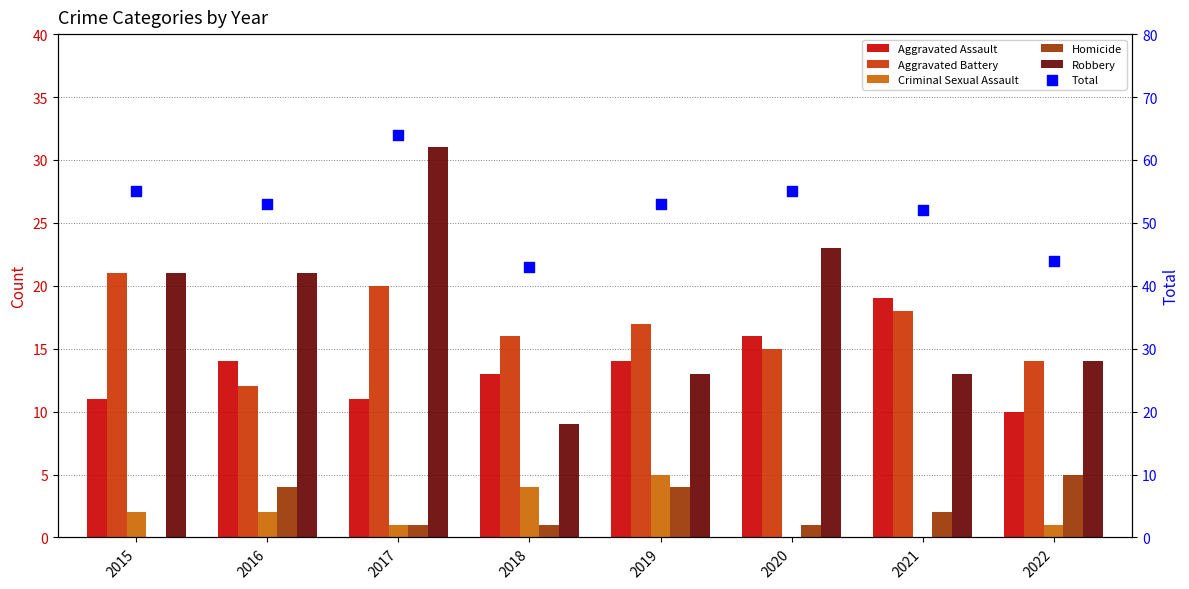

Which series has the largest total across all categories?

Total